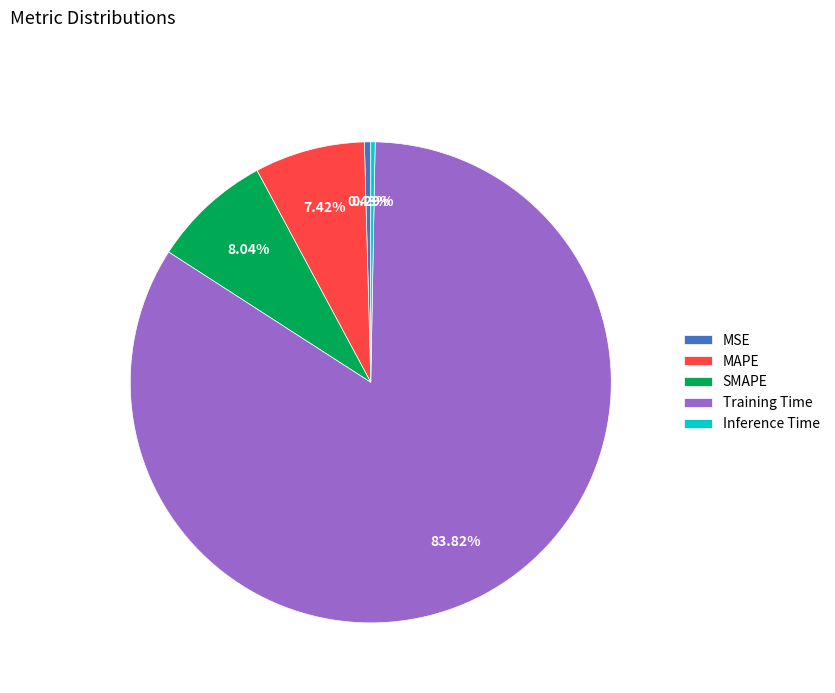

Which category has the biggest portion of the pie?

Training Time